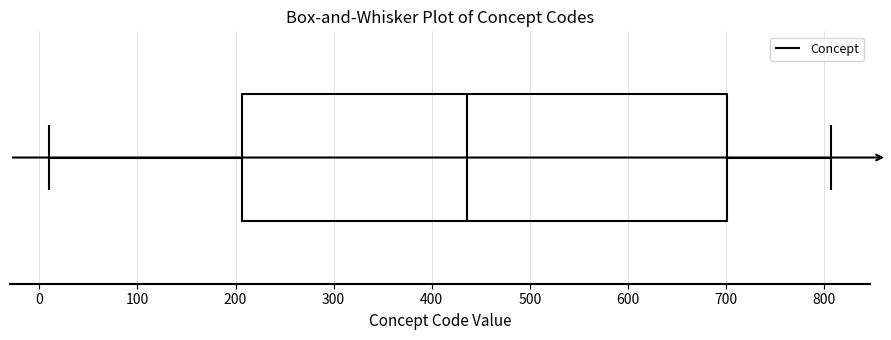

Read this box plot against the x-axis: the position of the median line, the range covered by the box, and the ends of both whiskers. The values are not printed on the chart, so give them approximately, as read against the axis.

median 440, box 210 to 700, whiskers 10 to 810